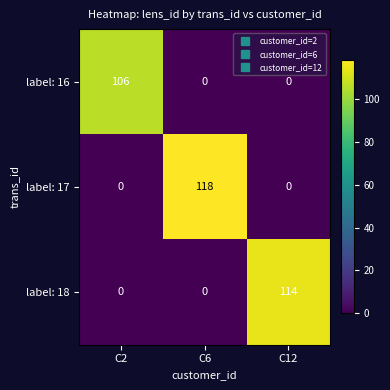

How many label: 17 values are between 0 and 118?

3